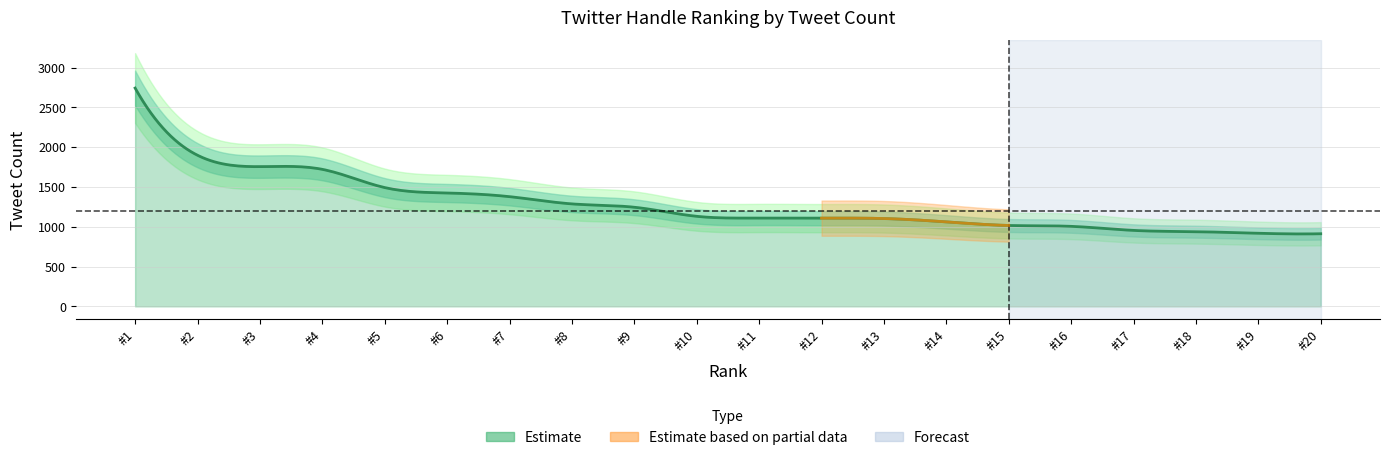

At which label does the data first exceed 1131?

1